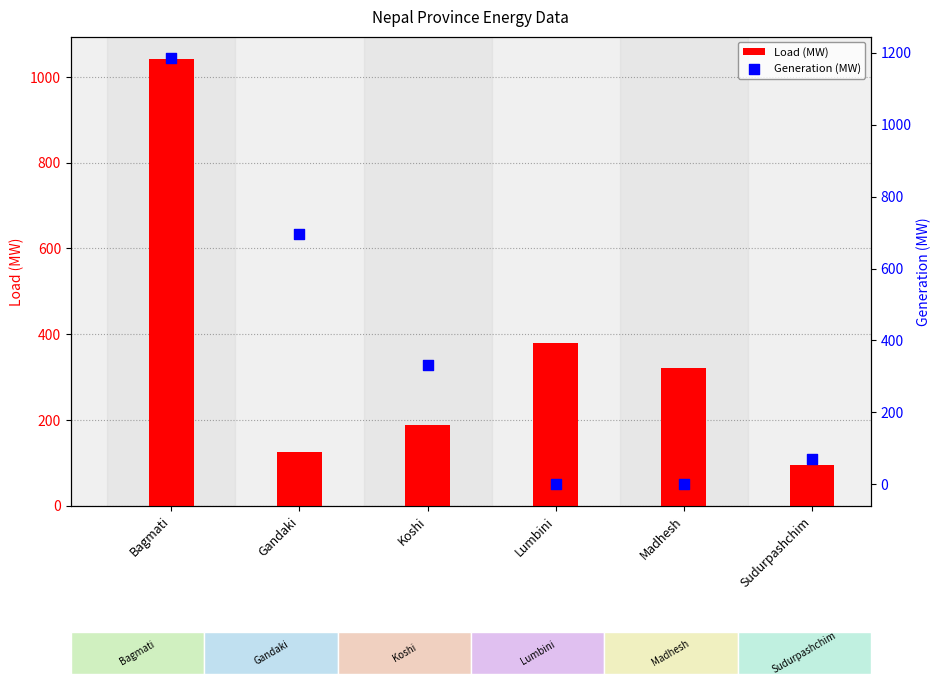

What is the total value across all series at Koshi?

520.0